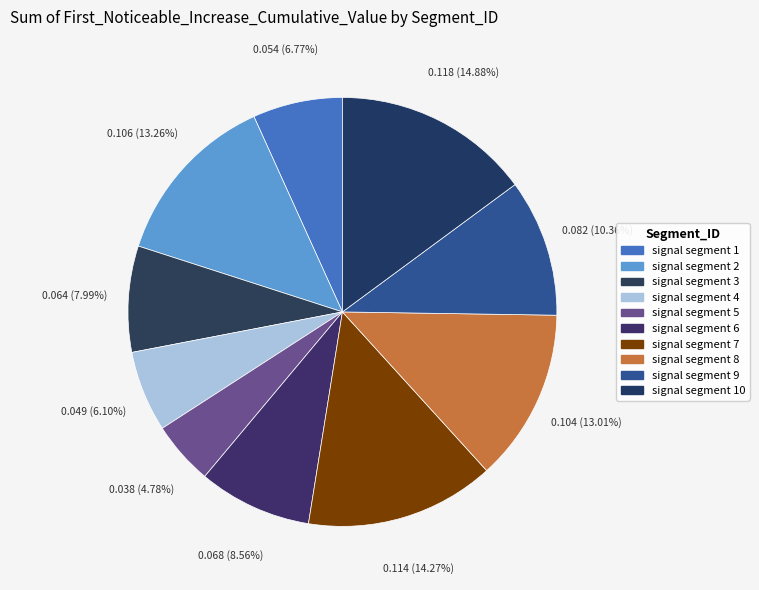

Does any single category account for the majority?

No